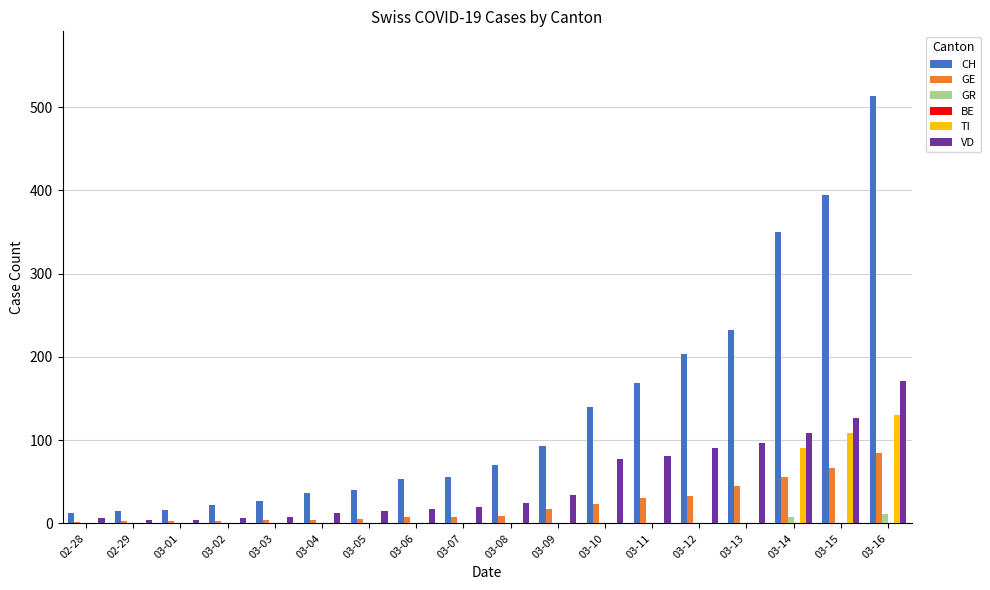

What is the sum of all CH values?

2444